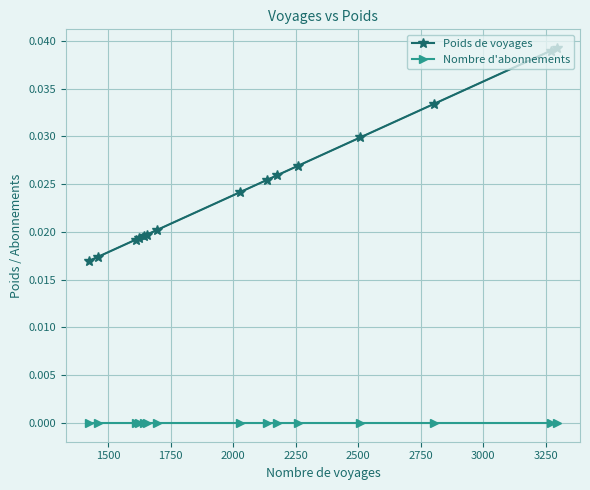

List the series in order of their overall mean, lowest first.

Nombre d'abonnements, Poids de voyages